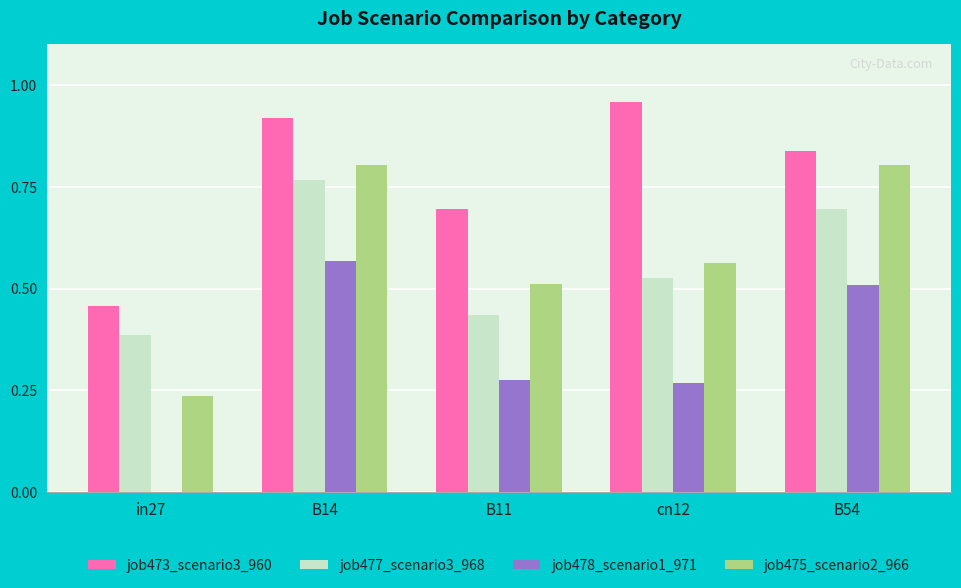

What is the sum of all job475_scenario2_966 values?

2.9